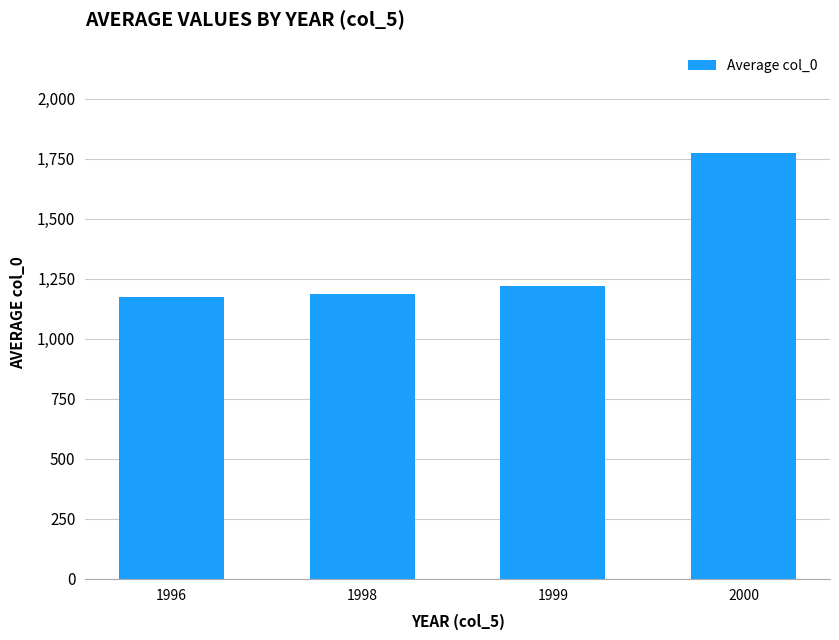

The chart shows a value of 1176.0 at 1996. True or false?

True